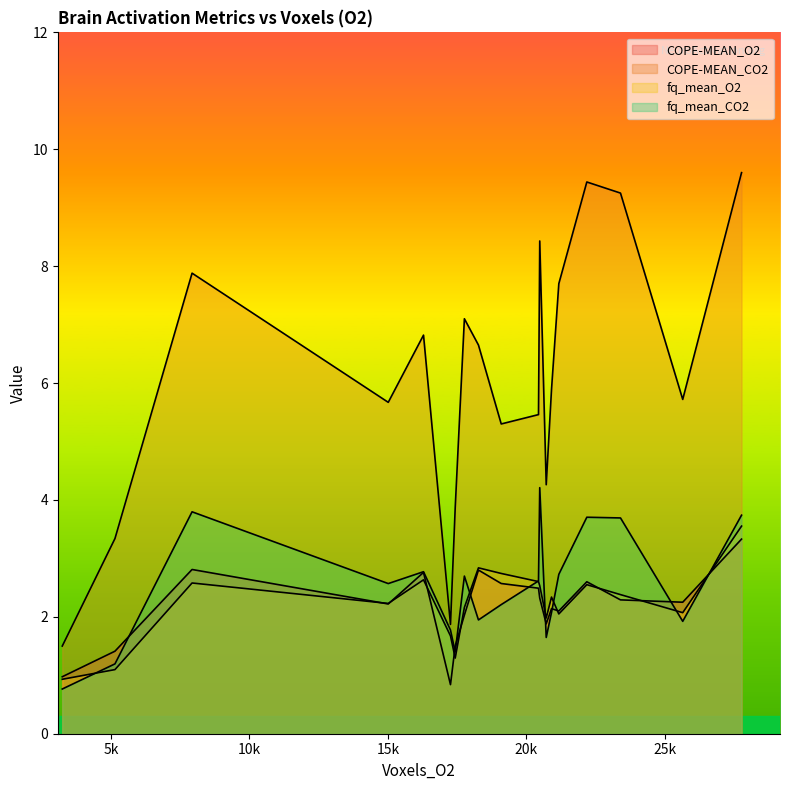

What is the smallest value displayed?

0.8